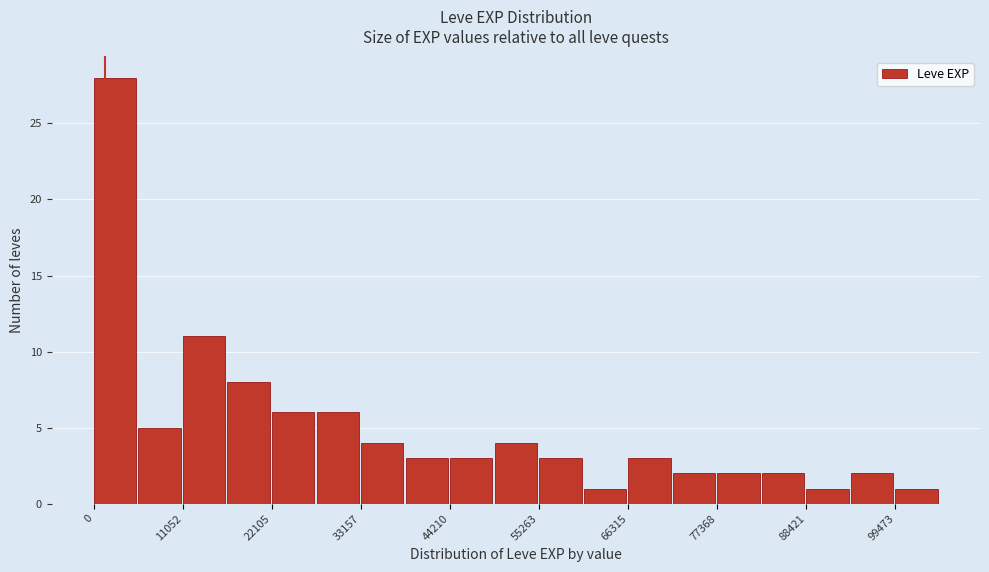

Around what value on the x-axis is the tallest bar? Give the approximate position of its centre, as read against the axis.

2000